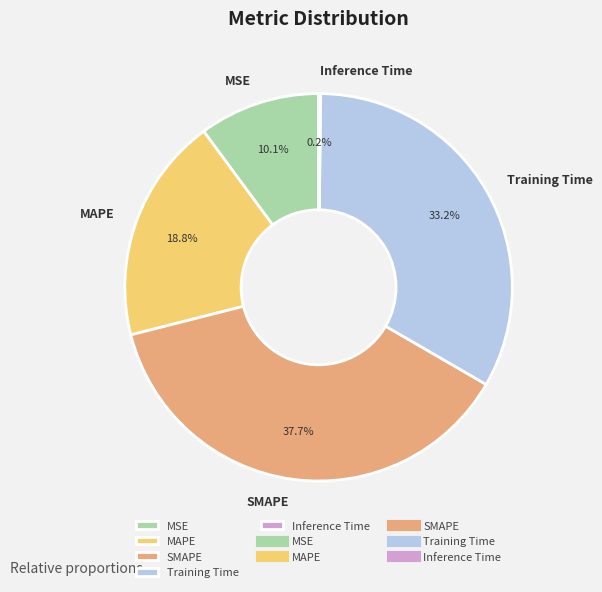

How much of the chart is everything except MSE?

89.9%